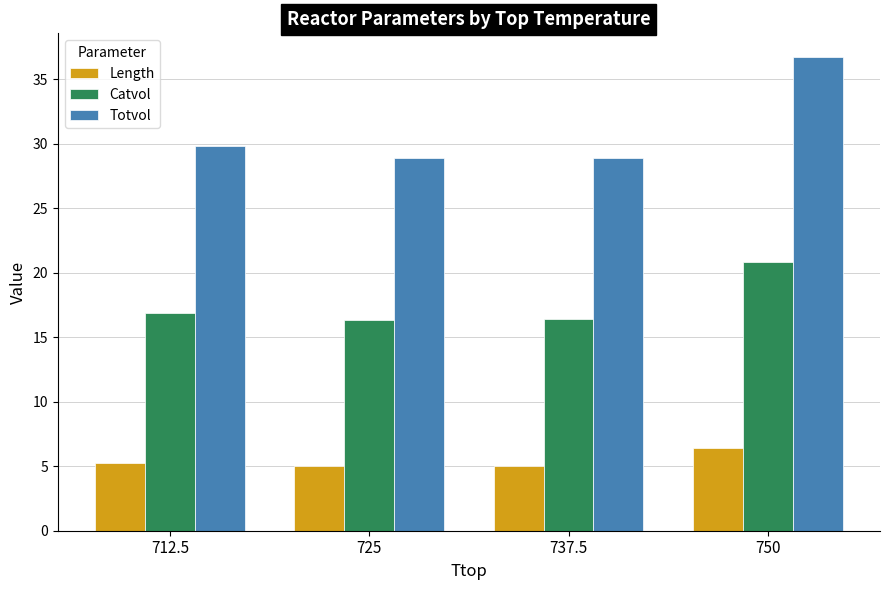

At which category is the sum across all series the highest?

750